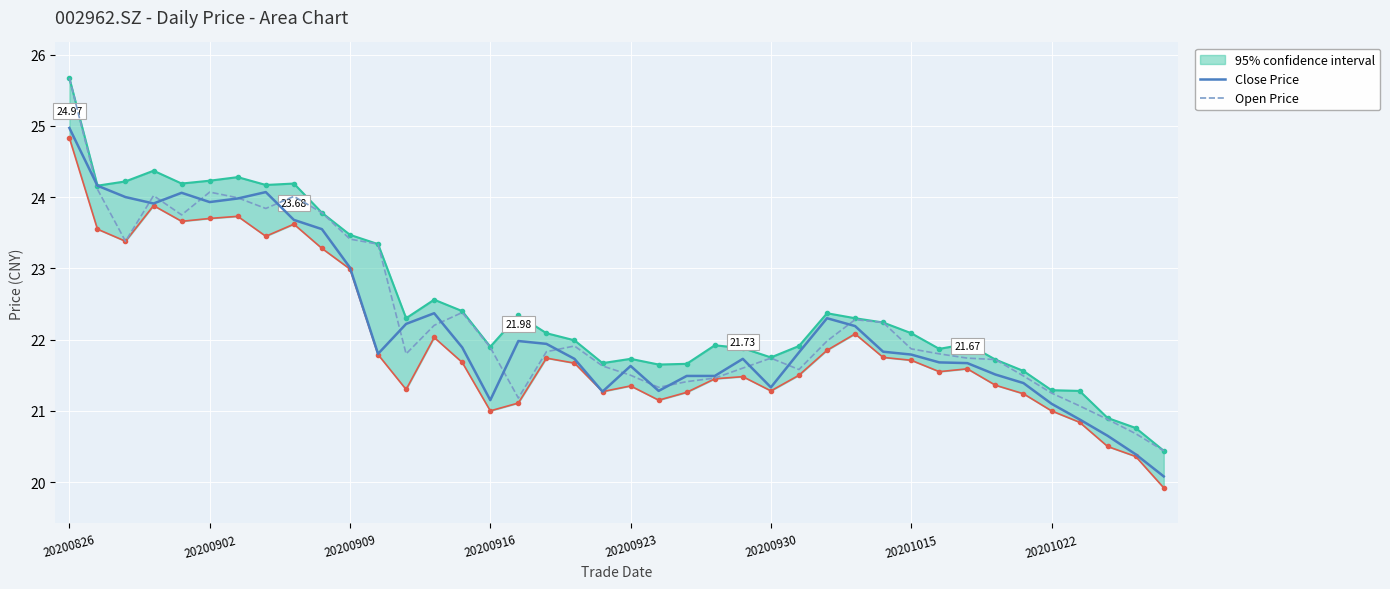

Reading left to right, transcribe all the data shown in this chart.

Close Price: 25.0	24.2	24.0	23.9	24.1	23.9	24.0	24.1	23.7	23.6	23.0	21.8	22.2	22.4	21.9	21.1	22.0	21.9	21.7	21.3	21.6	21.3	21.5	21.5	21.7	21.3	21.8	22.3	22.2	21.8	21.8	21.7	21.7	21.5	21.4	21.1	20.9	20.6	20.4	20.1
Open Price: 25.7	24.1	23.4	24.0	23.8	24.1	24.0	23.8	24.0	23.8	23.4	23.3	21.8	22.2	22.4	21.9	21.2	21.8	21.9	21.6	21.5	21.3	21.4	21.5	21.6	21.7	21.6	22.0	22.3	22.2	21.9	21.8	21.7	21.7	21.5	21.2	21.1	20.9	20.7	20.4